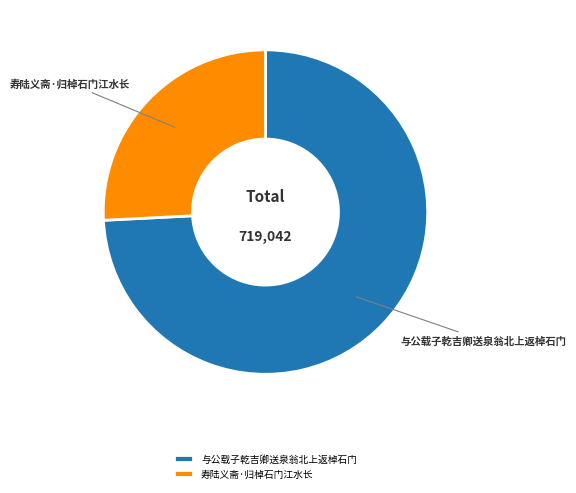

Is 与公载子乾吉卿送泉翁北上返棹石门 the majority of the pie?

Yes